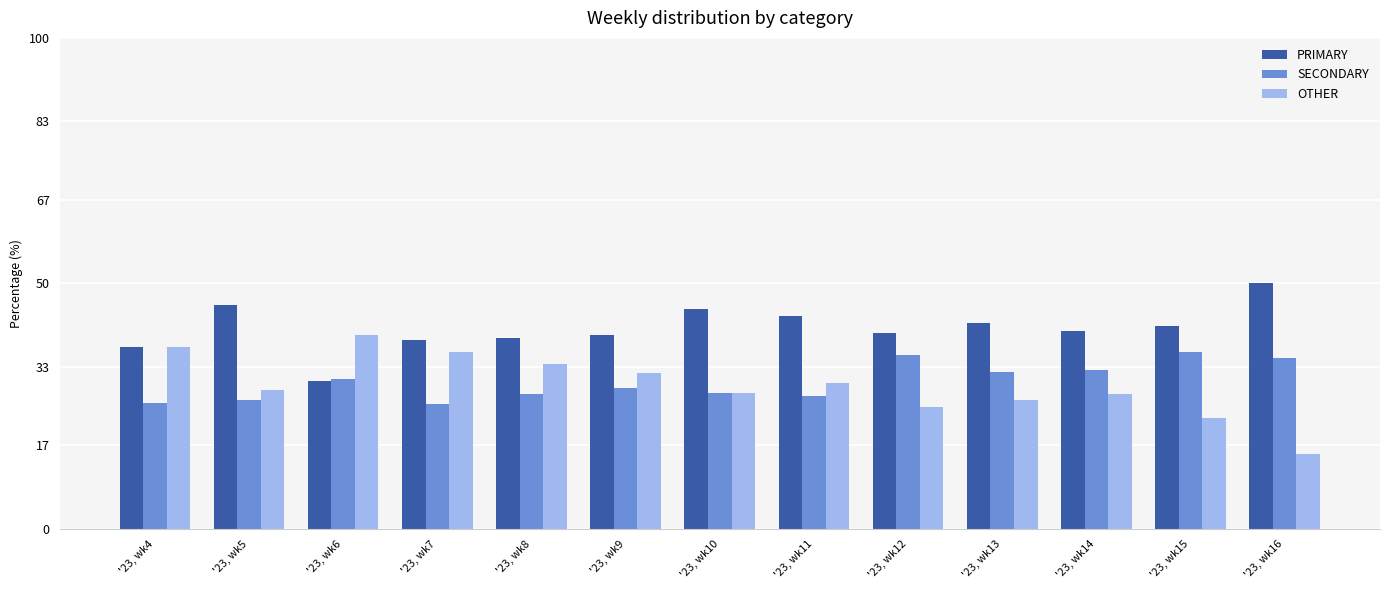

Count the number of categories in the chart.

13